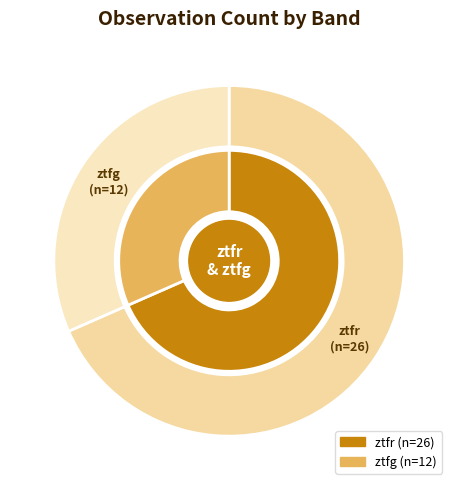

Combined, what portion of the pie is ztfr and ztfg?

100.0%